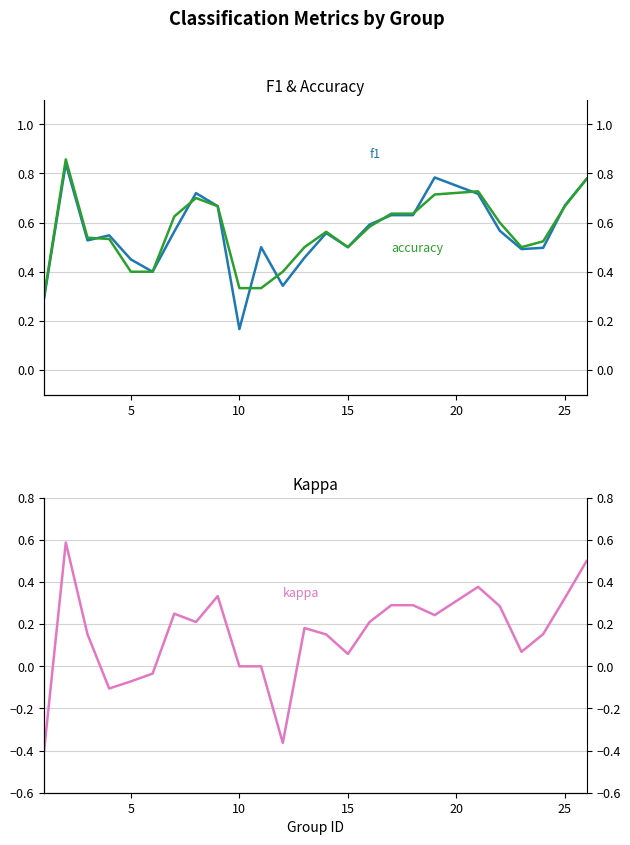

Which series has the widest spread of values?

kappa